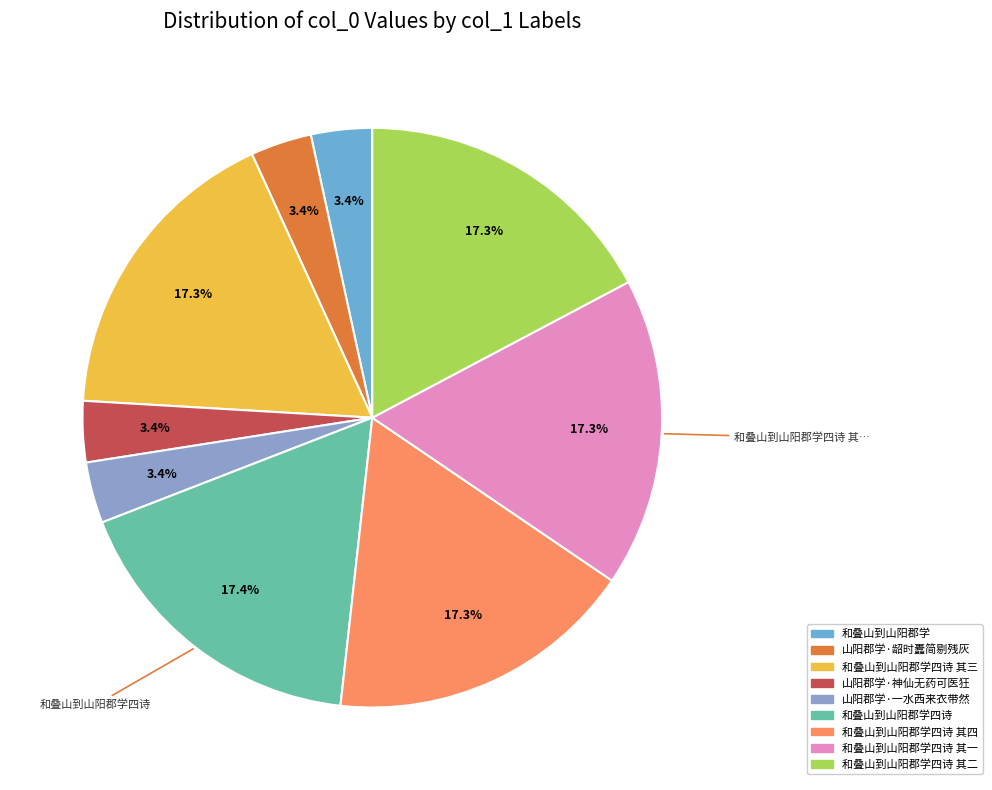

Count the number of slices in the pie.

9